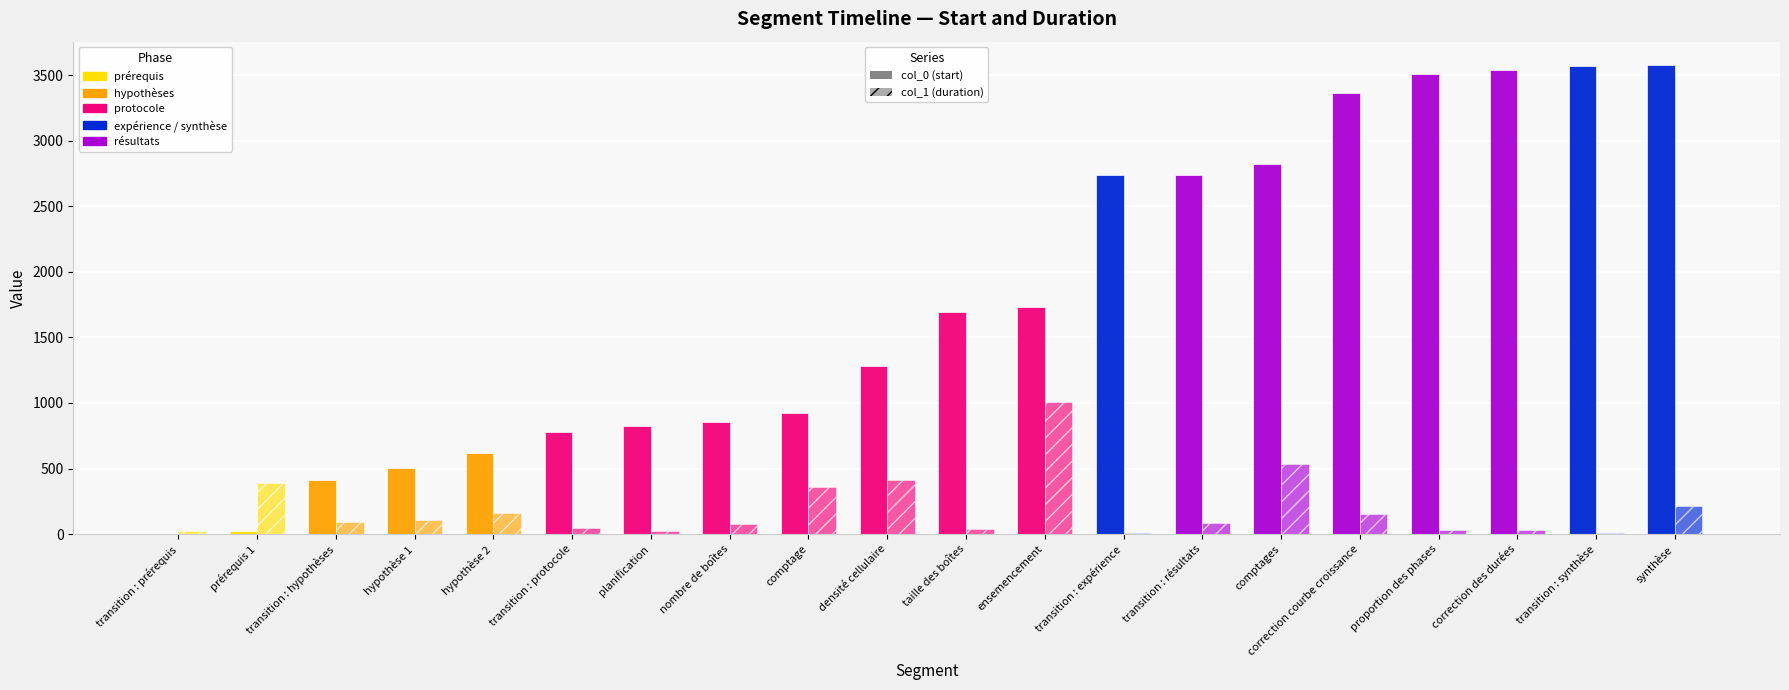

How many data points does each series have?

20